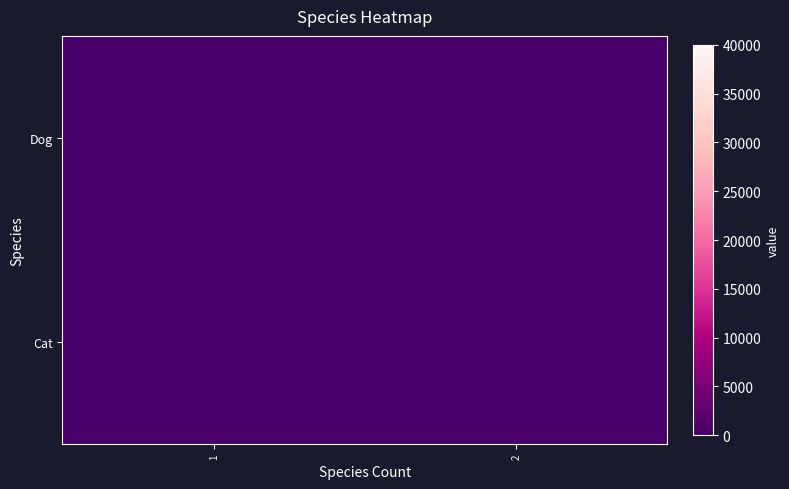

Which label corresponds to the largest value in the chart?

2